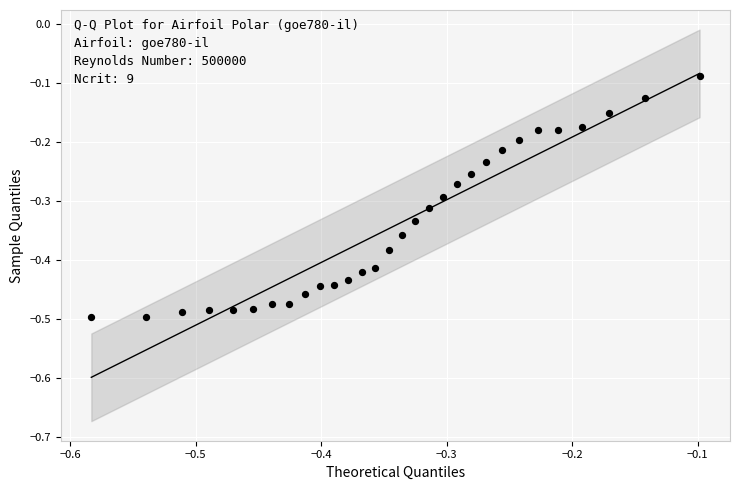

What is the range of Y values (max minus min)?

0.4